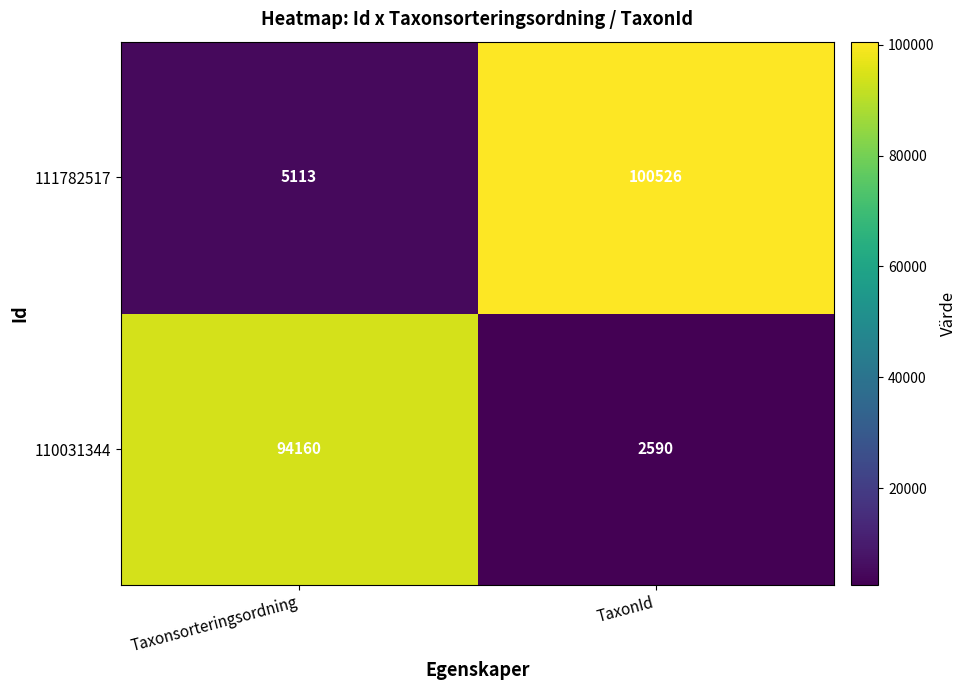

Where is 111782517 nearest to the value 52819?

Taxonsorteringsordning